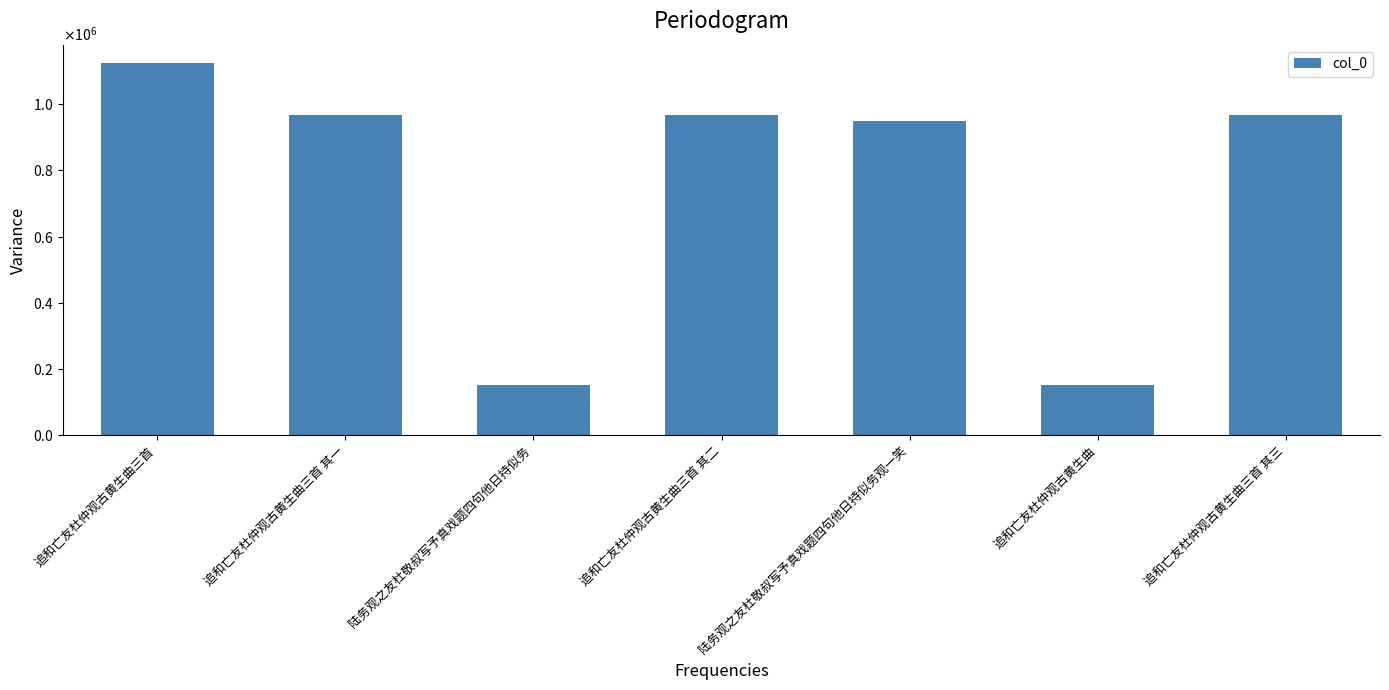

Reading right to left, transcribe all the data shown in this chart.

967031	152899	948912	967030	152269	967029	1123156